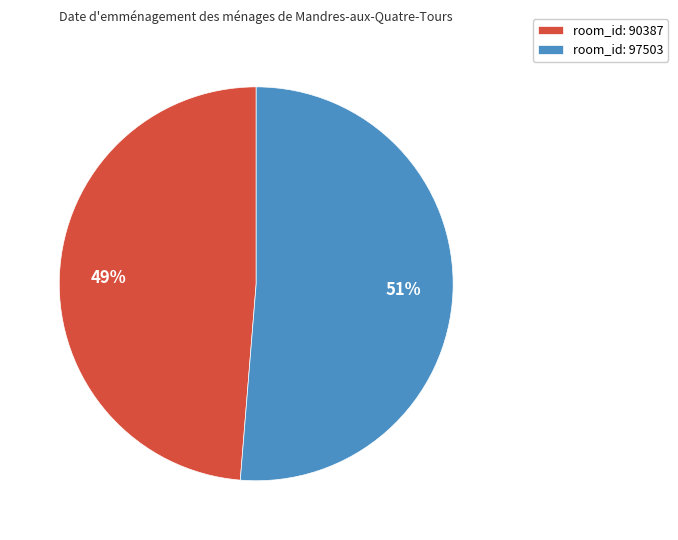

How many segments does this pie chart have?

2